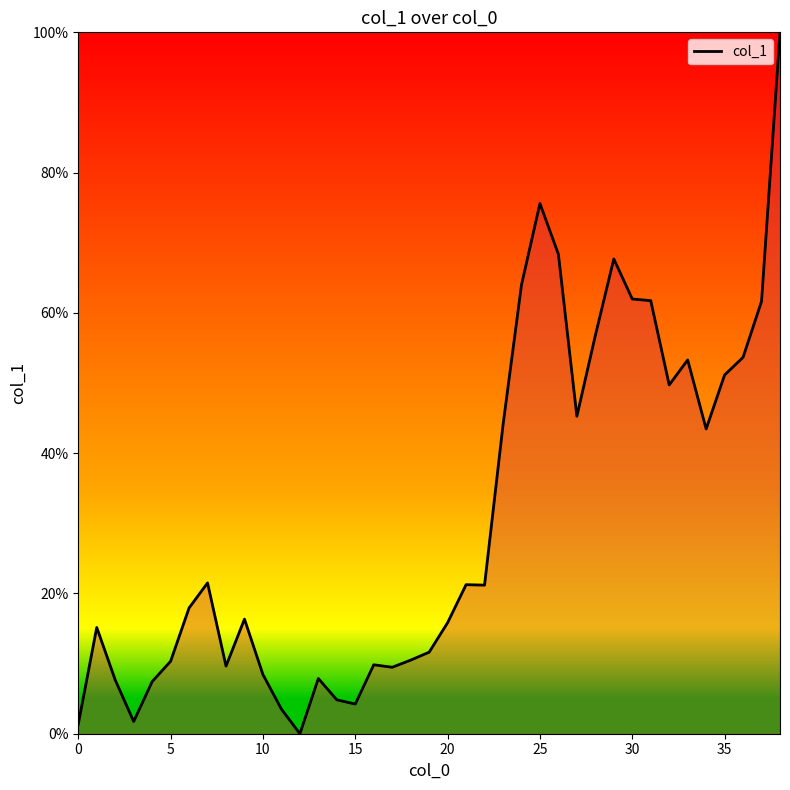

True or false: the data has more than 2 interior local peaks.

True